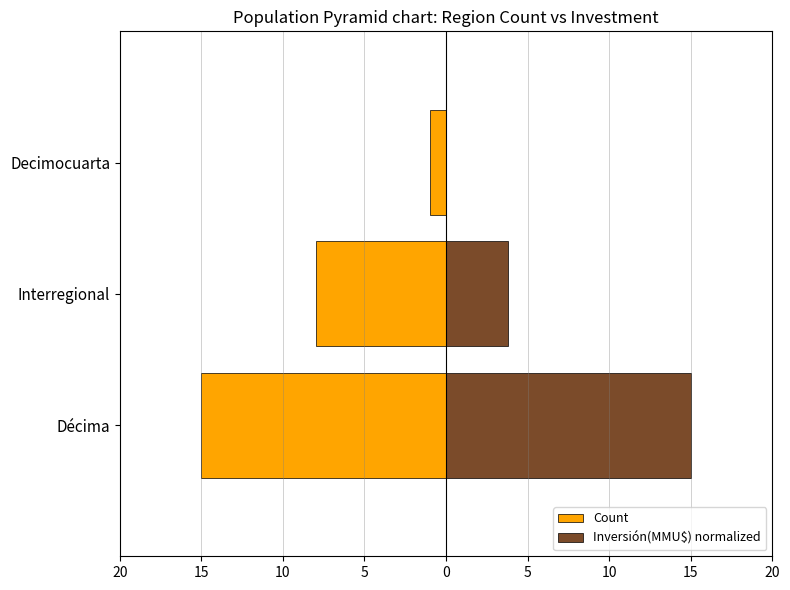

Does the chart contain any negative values?

Yes